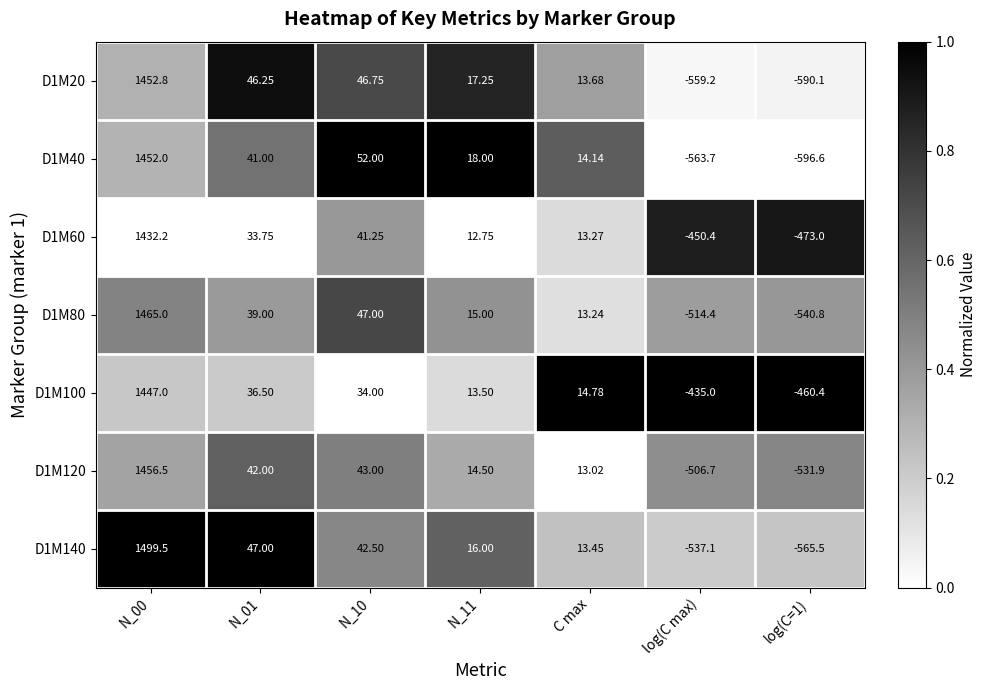

What is the spread (max minus min) of values at C max?

1.8